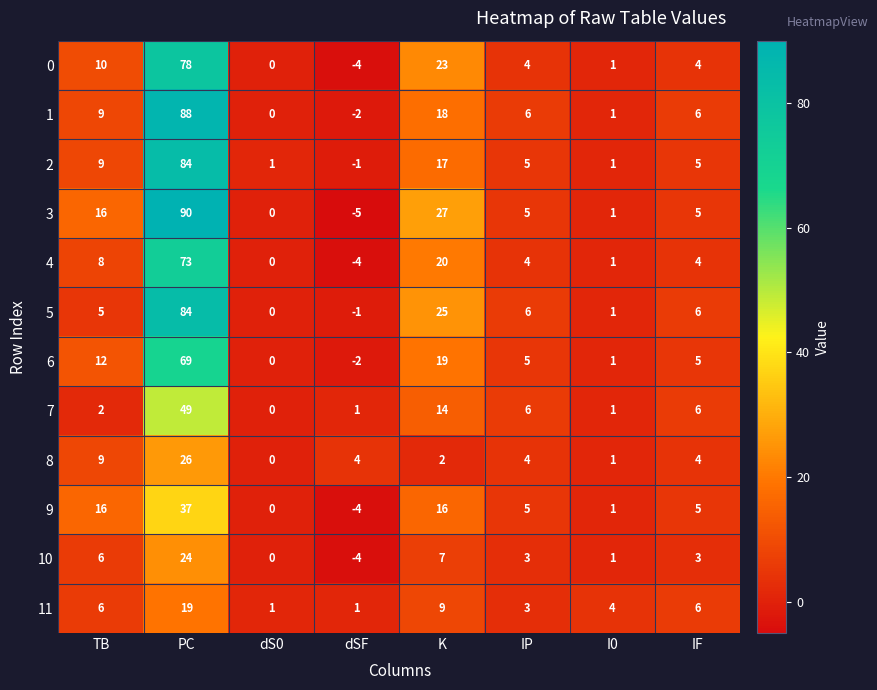

Which category has the lowest value in the 6 series?

dSF